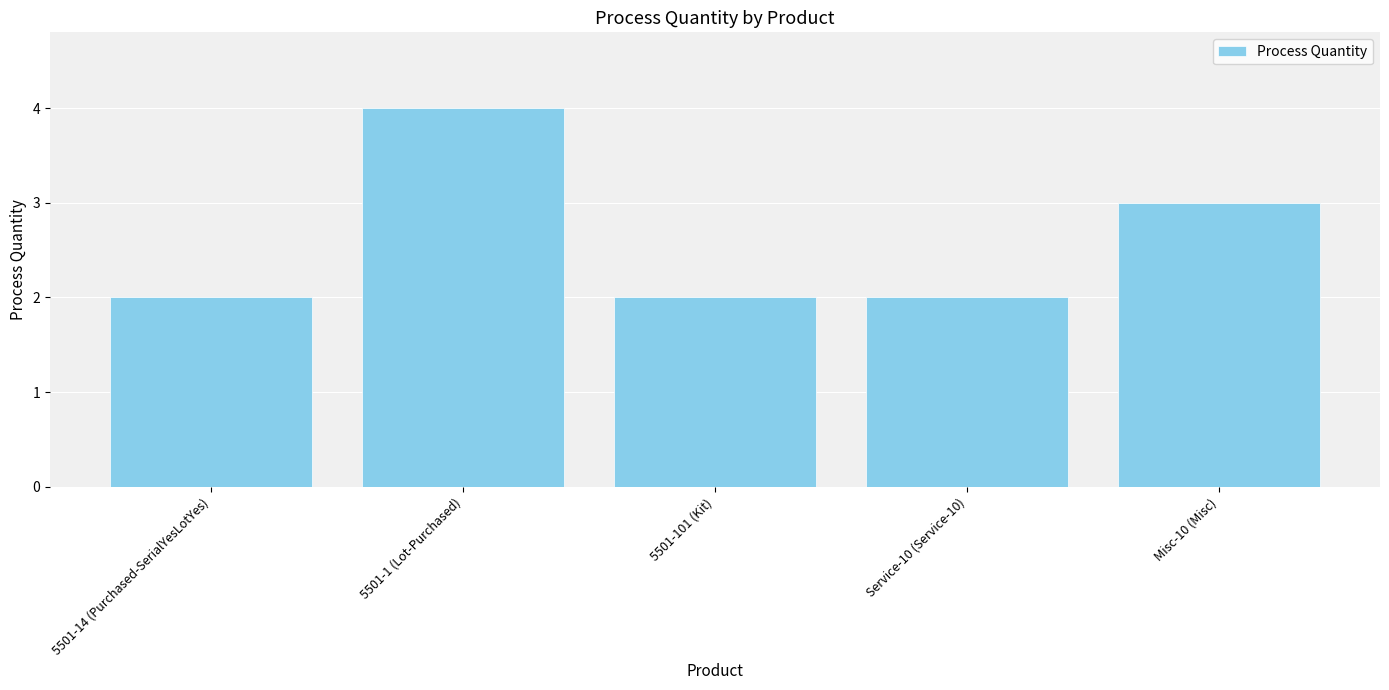

What is the sum of all values?

13